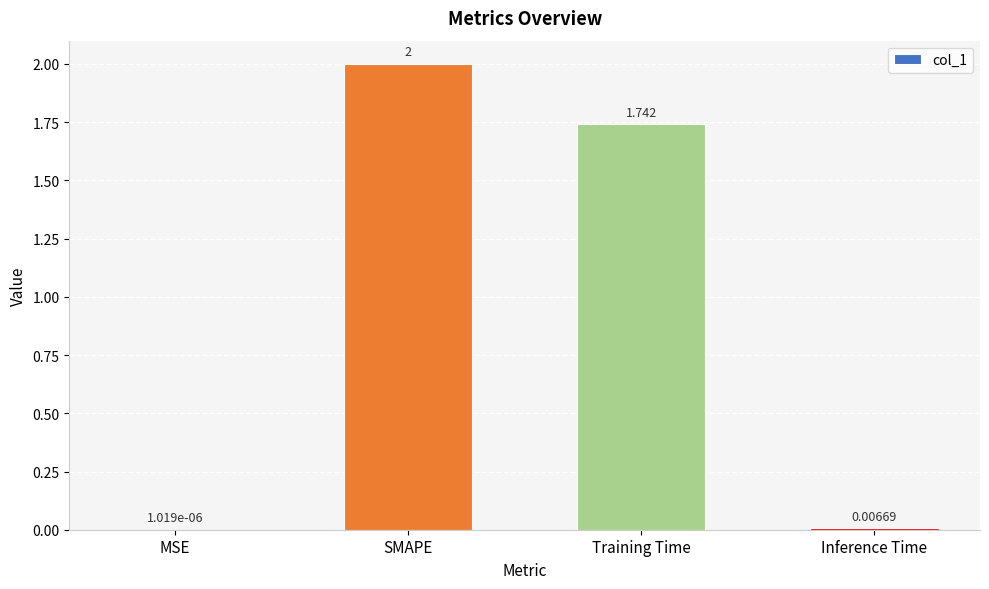

At which category does the chart reach its peak across all series?

SMAPE